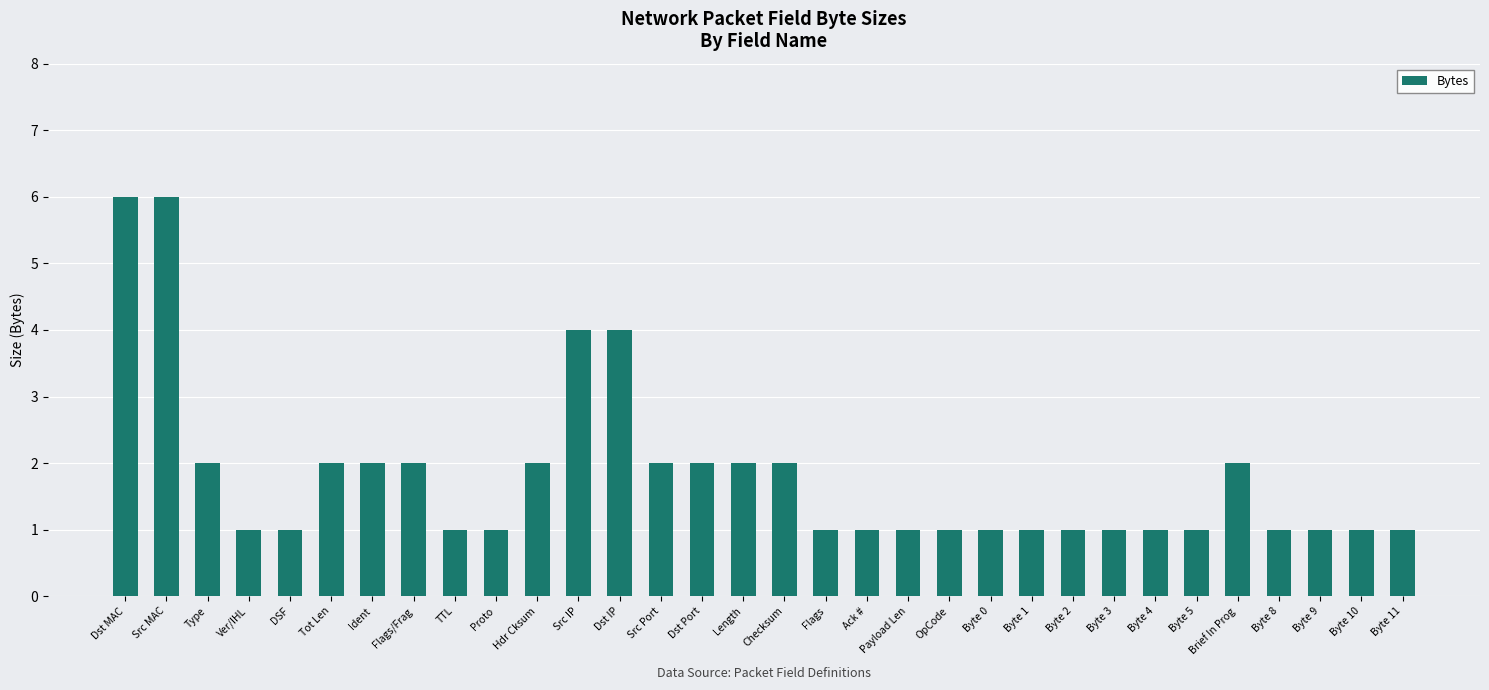

What is the change in value from Tot Len to Src IP?

+2